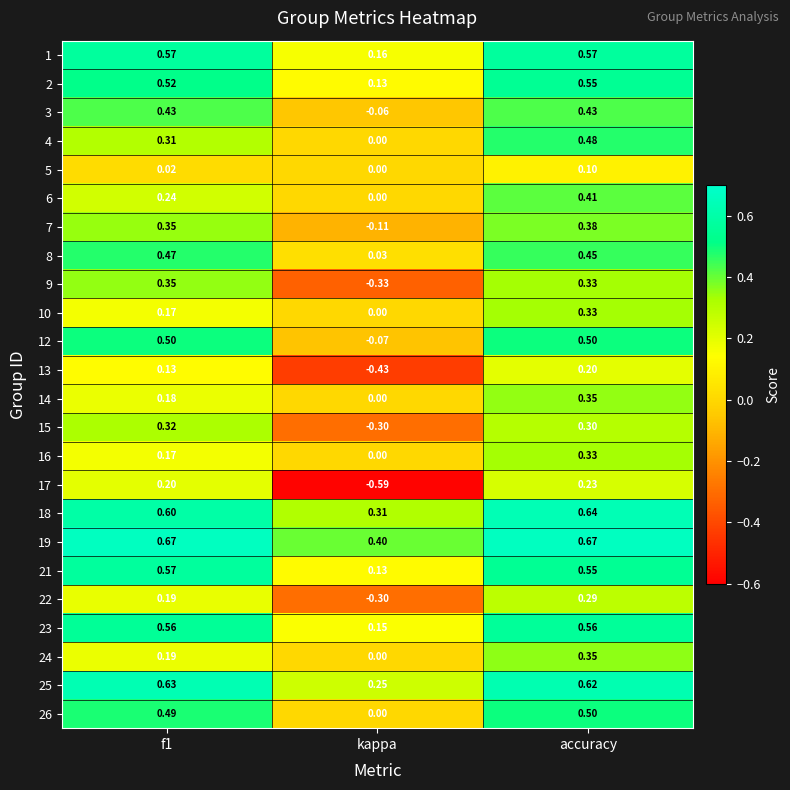

Is the value of 10 at kappa greater than the value of 26 at f1?

No